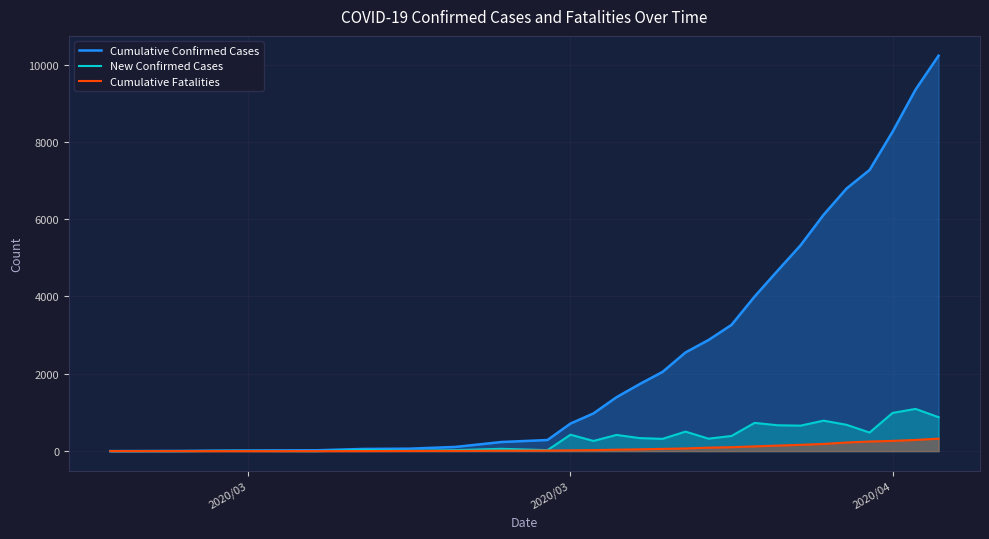

How many values in the Cumulative Confirmed Cases series are below 1731?

13